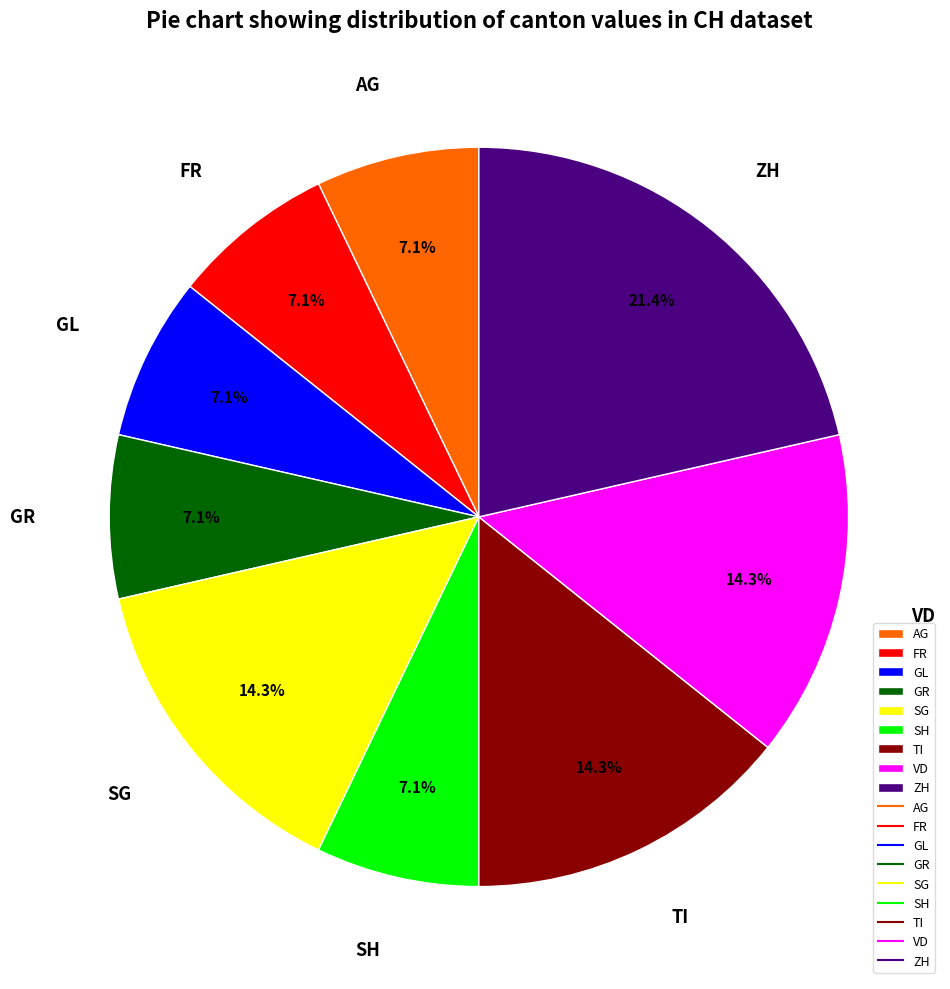

How many slices are in this pie chart?

9